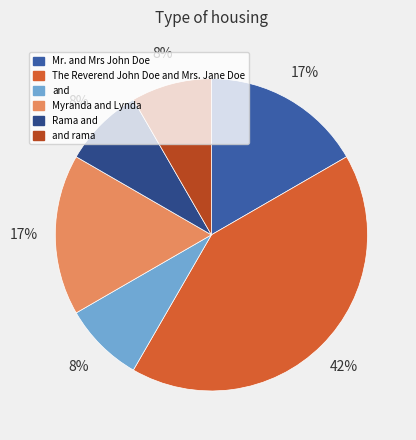

Which category has the smallest portion of the pie?

and